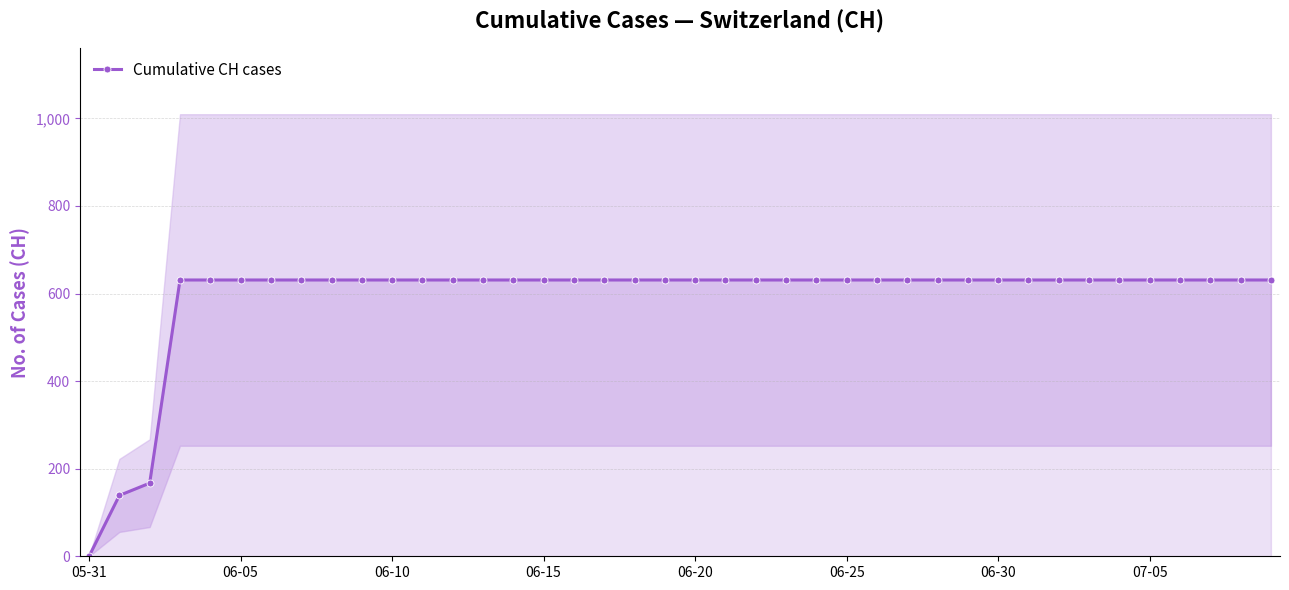

What is the value of the 8th point from the left?

631